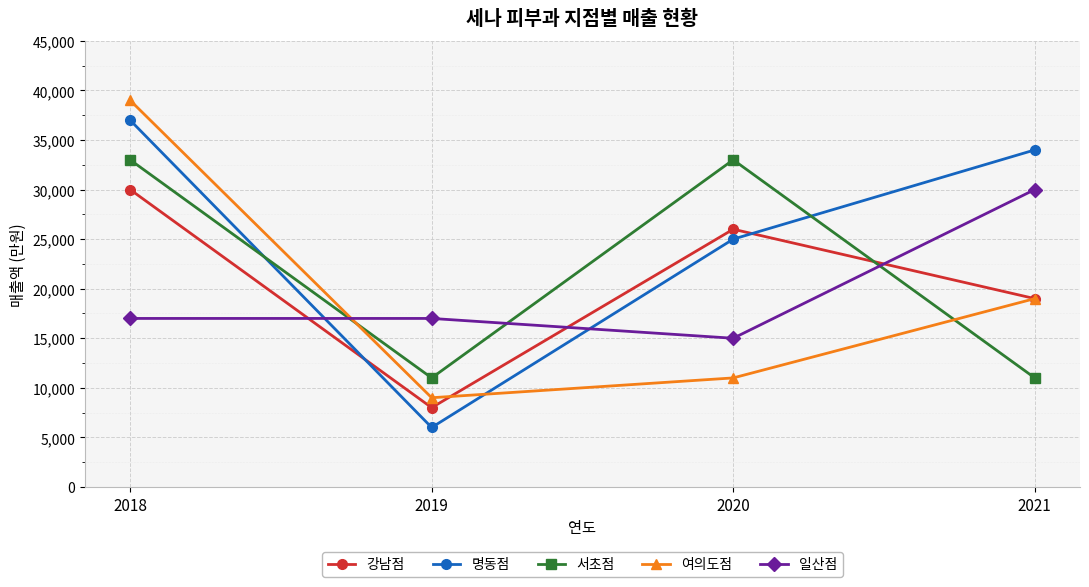

Reading right to left, list all the values displayed in this chart.

강남점: 2021=19000	2020=26000	2019=8000	2018=30000
명동점: 2021=34000	2020=25000	2019=6000	2018=37000
서초점: 2021=11000	2020=33000	2019=11000	2018=33000
여의도점: 2021=19000	2020=11000	2019=9000	2018=39000
일산점: 2021=30000	2020=15000	2019=17000	2018=17000